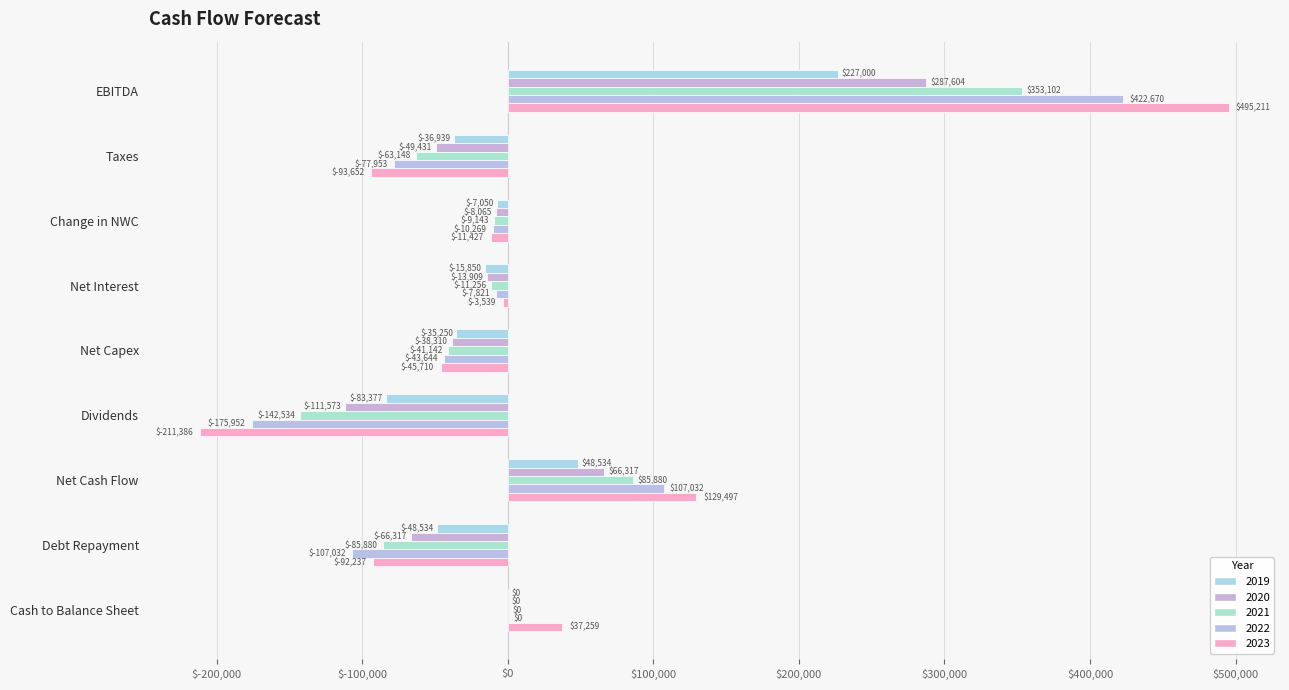

Reading left to right, what are all the values shown in this chart?

2019: 227000.0	-36939.0	-7050.0	-15850.0	-35250.0	-83376.6	48534.4	-48534.4	0.0
2020: 287604.0	-49431.0	-8065.2	-13908.6	-38309.7	-111572.8	66316.7	-66316.7	0.0
2021: 353102.3	-63147.9	-9142.7	-11256.0	-41142.2	-142533.8	85879.8	-85879.8	0.0
2022: 422670.1	-77953.2	-10269.1	-7820.8	-43643.6	-175951.5	107031.9	-107031.9	0.0
2023: 495211.4	-93652.0	-11427.5	-3539.5	-45709.8	-211386.0	129496.6	-92237.2	37259.4